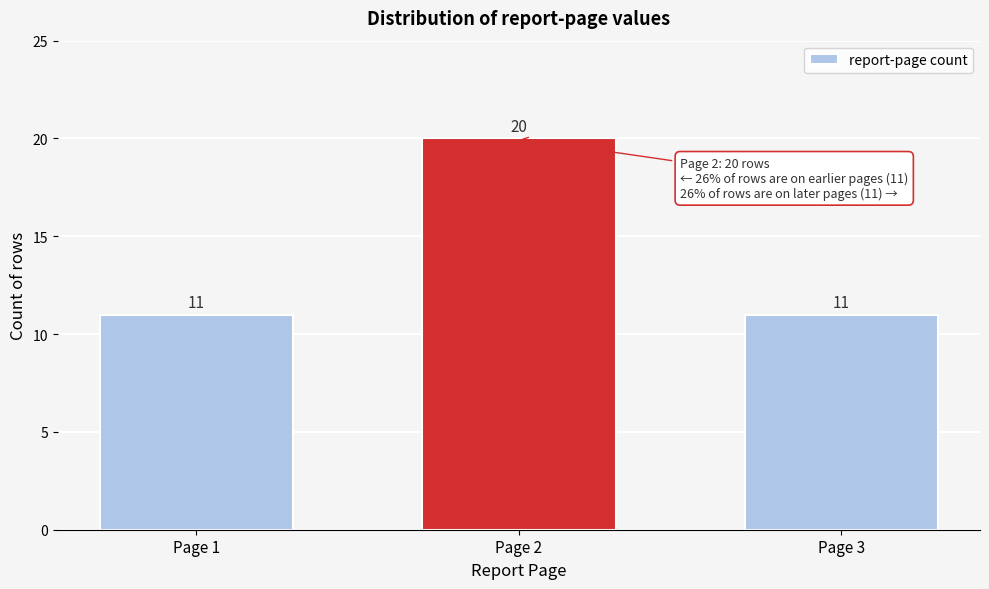

Reading left to right, transcribe all the data shown in this chart.

Page 1=11	Page 2=20	Page 3=11